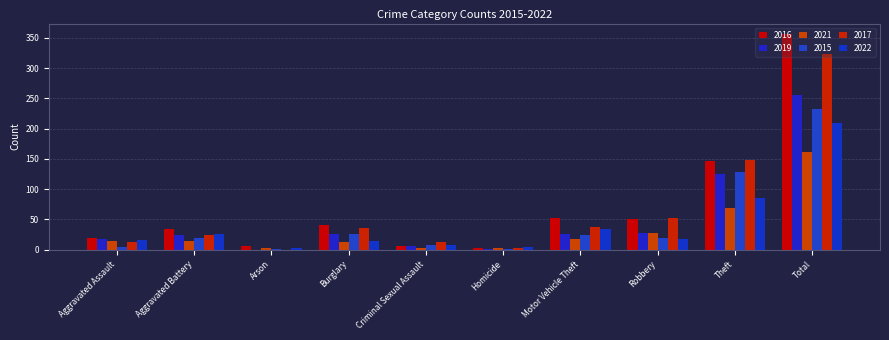

Count the number of categories in the chart.

10